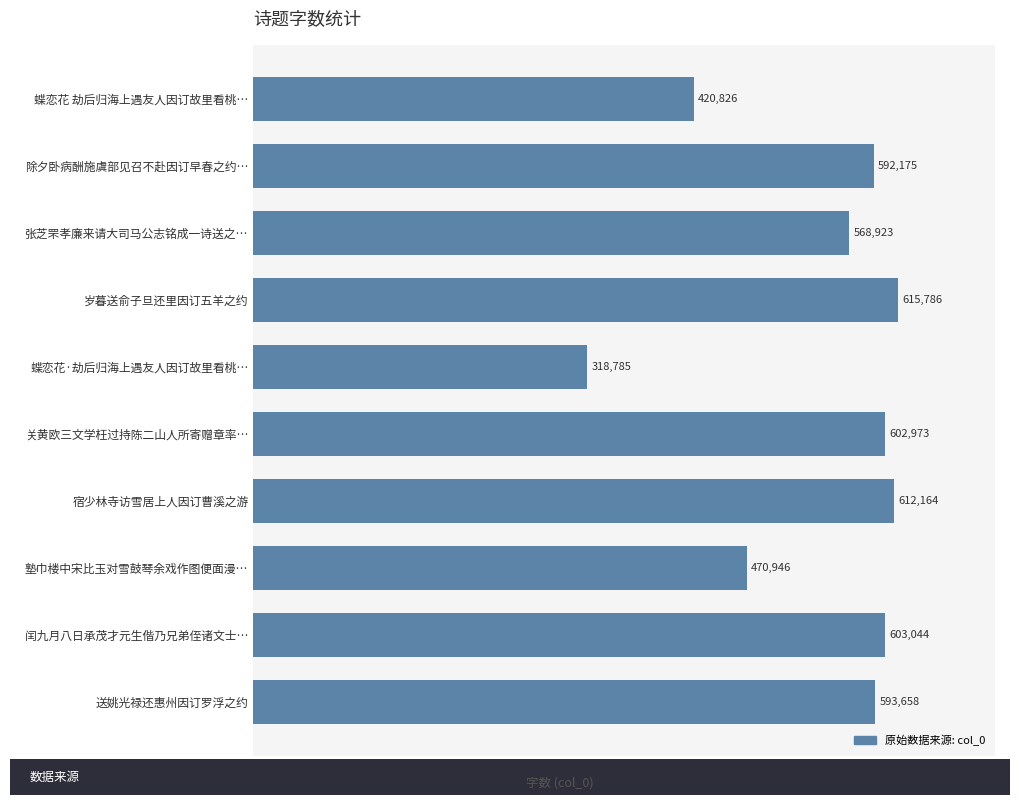

Are the bars horizontal?

Yes